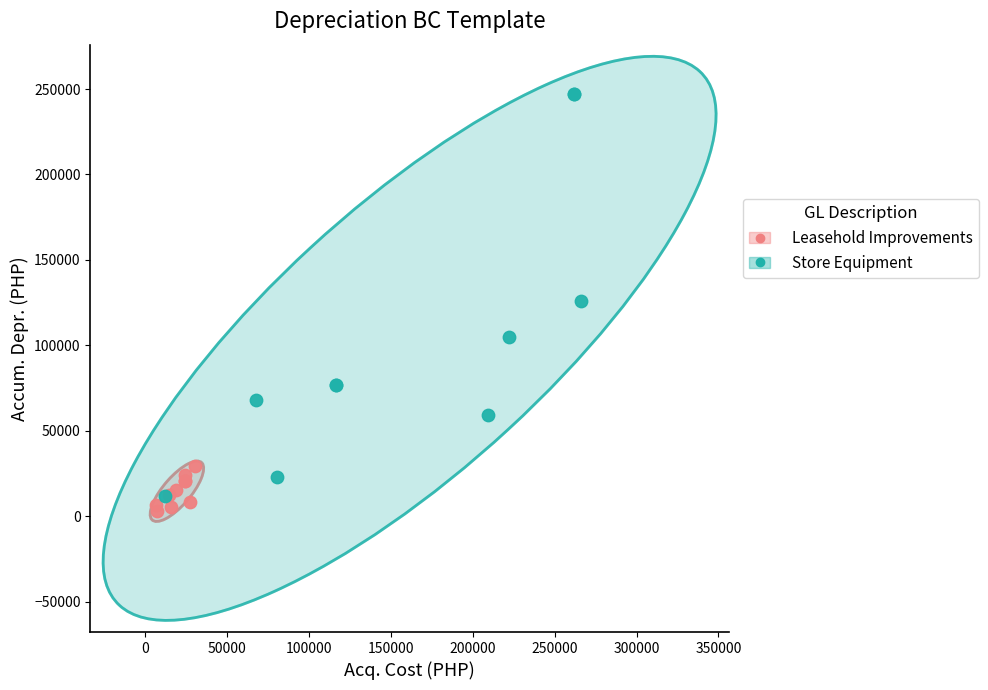

Which series has the largest Y range (max minus min)?

Store Equipment